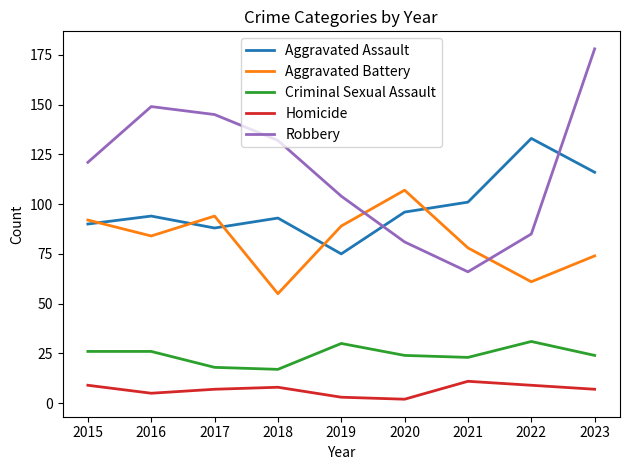

Where is the first local minimum for Aggravated Battery?

2016